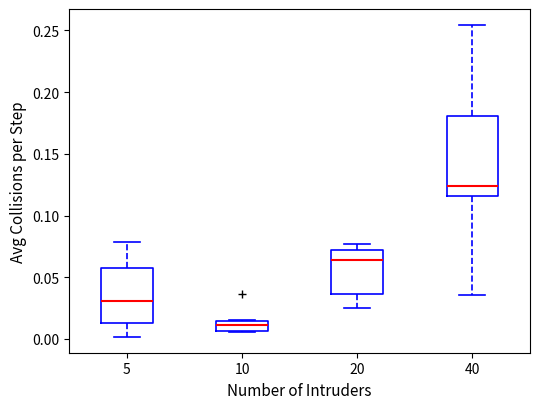

Where does the median line of the box at x = 40 sit on the y-axis? The values are not printed on the chart, so give them approximately, as read against the axis.

0.125